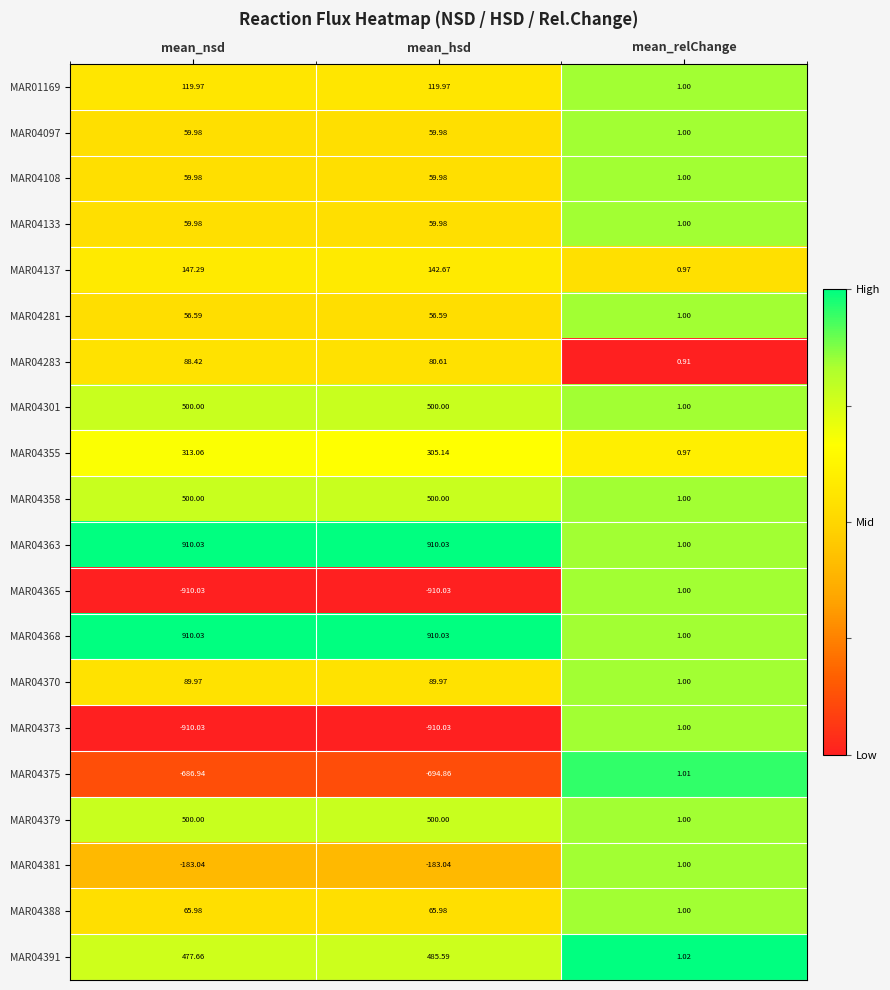

Rank the categories by MAR04391 value from highest to lowest.

mean_hsd, mean_nsd, mean_relChange